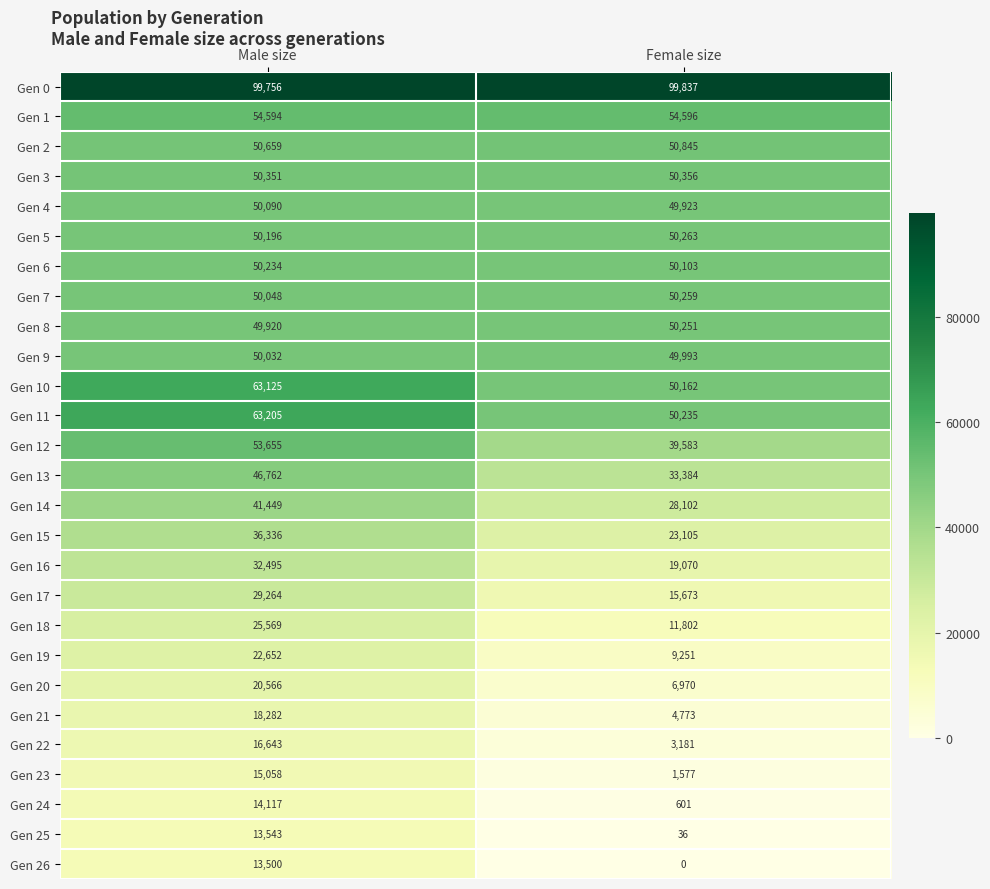

At how many categories does at least one series exceed 75162?

2